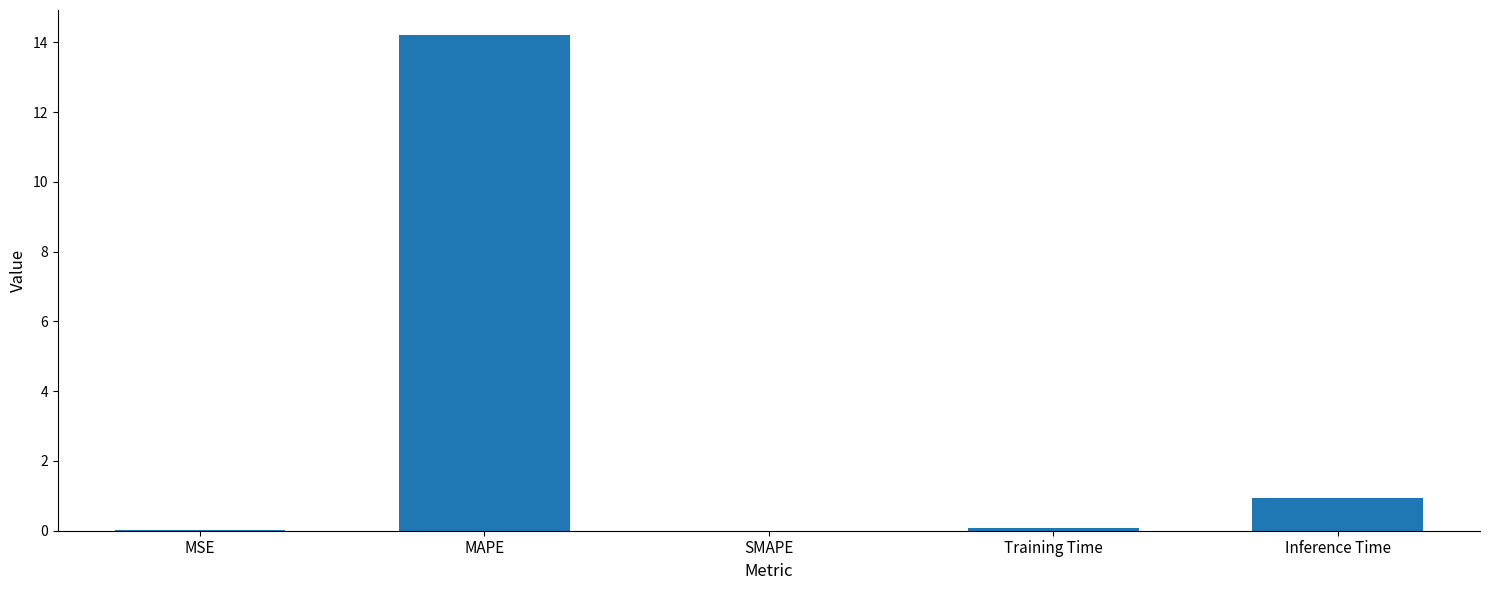

What is the difference between the values at Training Time and MAPE?

14.1